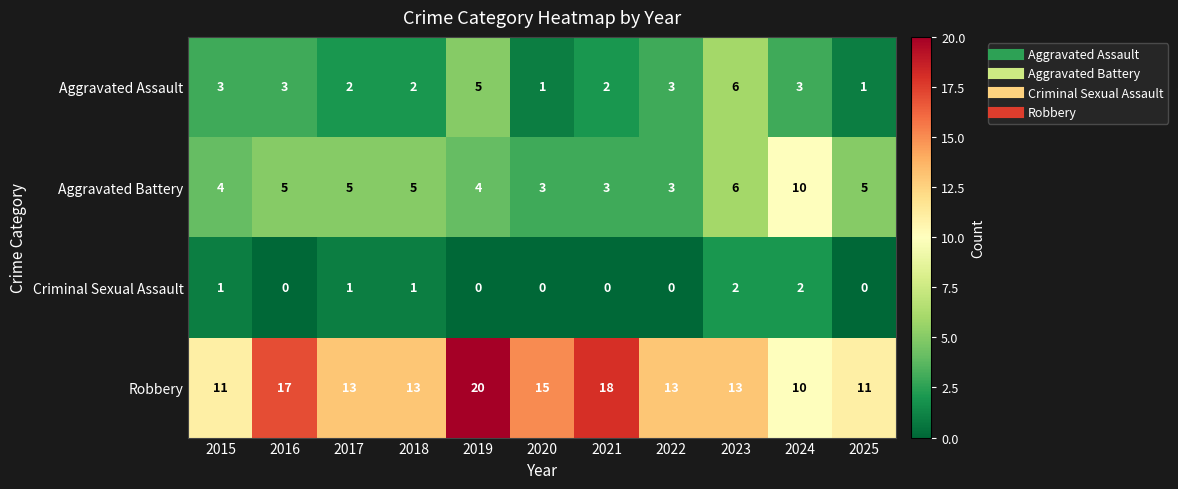

Count the number of categories in the chart.

11